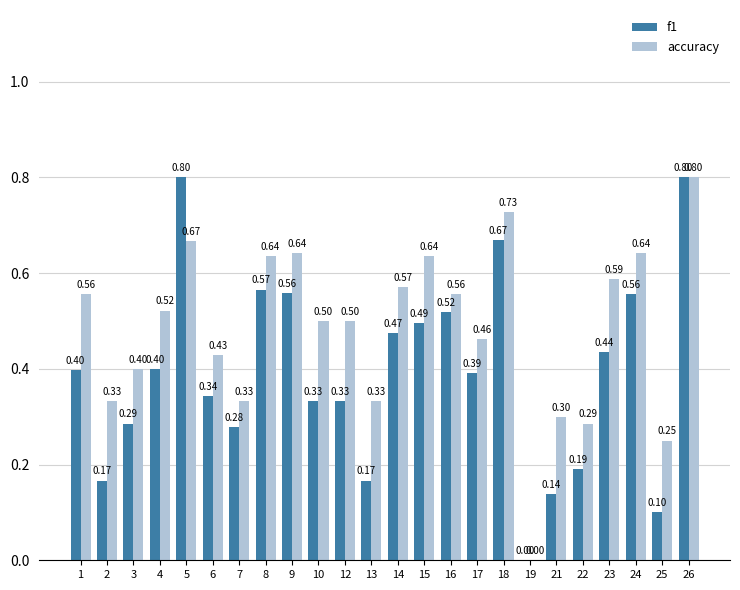

Between 5 and 26, which series saw the biggest shift?

accuracy